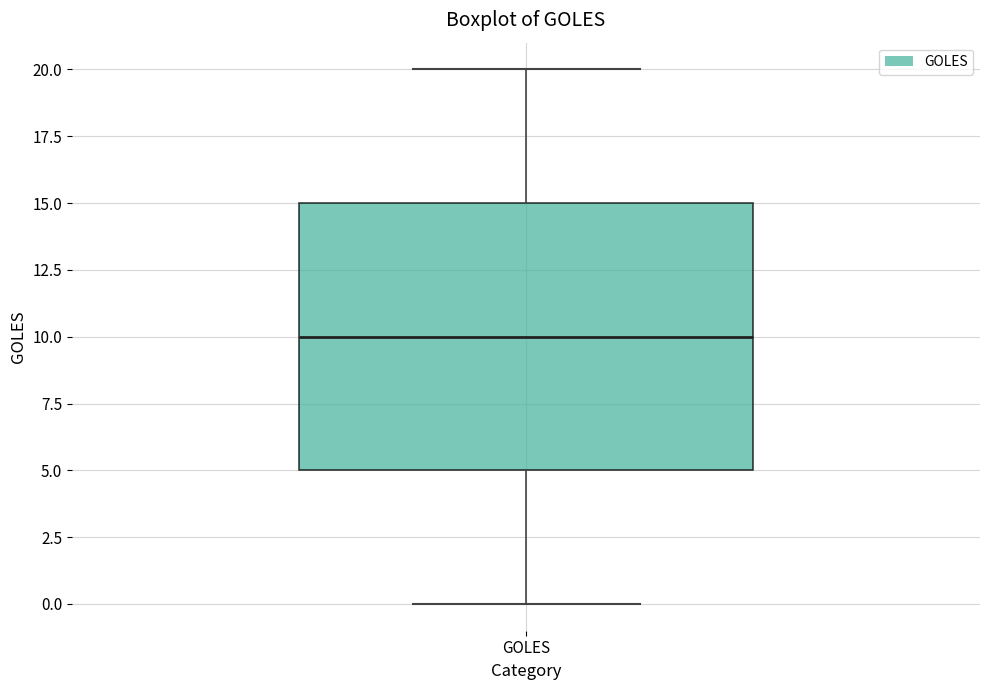

Transcribe this box plot: give where the median line is, the range the box spans, and where the two whiskers end, as read against the y-axis. The values are not printed on the chart, so give them approximately, as read against the axis.

median 10, box 5 to 15, whiskers 0 to 20